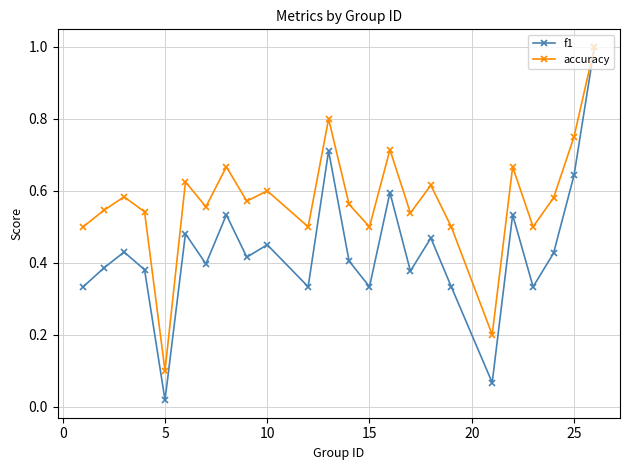

Which series has the widest spread of values?

f1